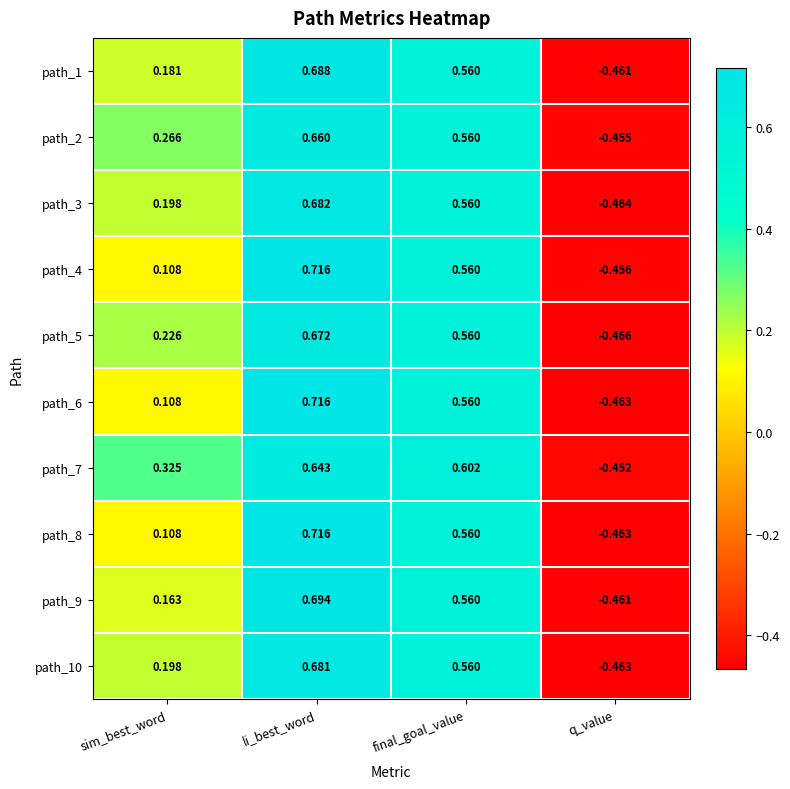

List the labels in order of path_6 value, smallest first.

q_value, sim_best_word, final_goal_value, li_best_word